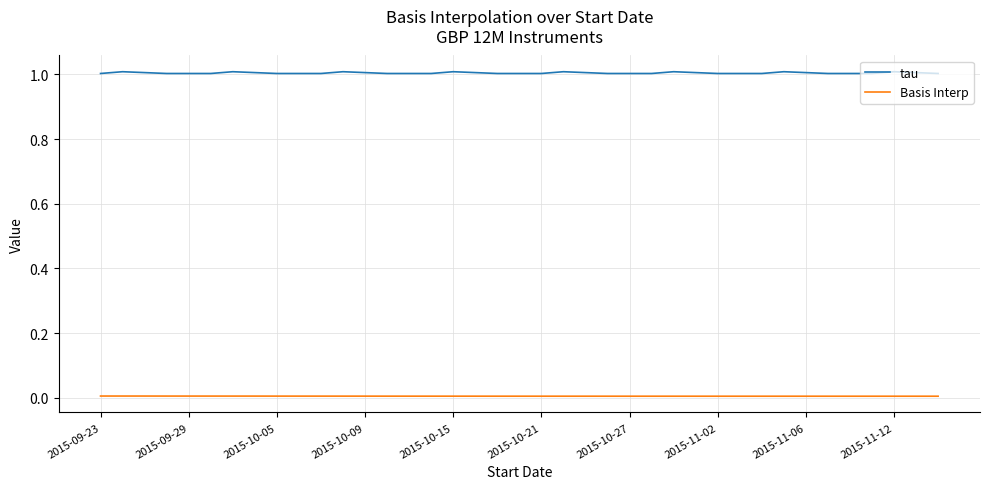

Does the chart have visible grid lines?

Yes